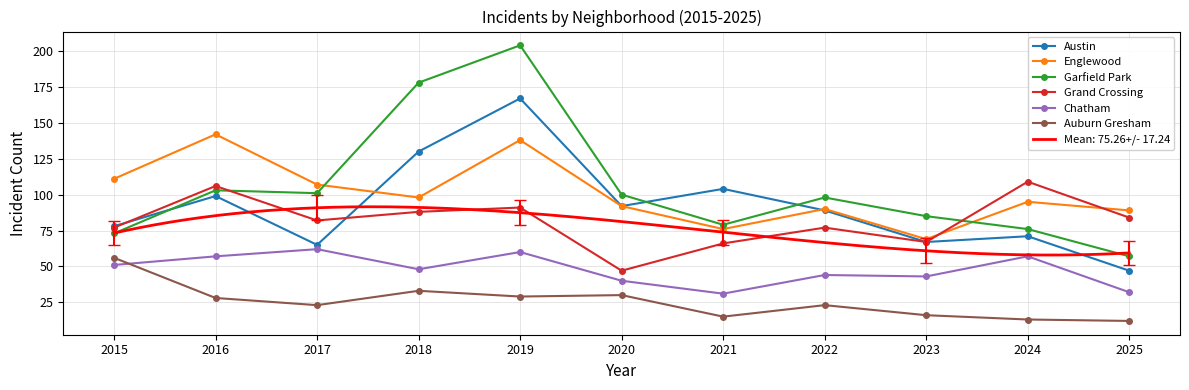

Where is Chatham nearest to the value 46?

2018